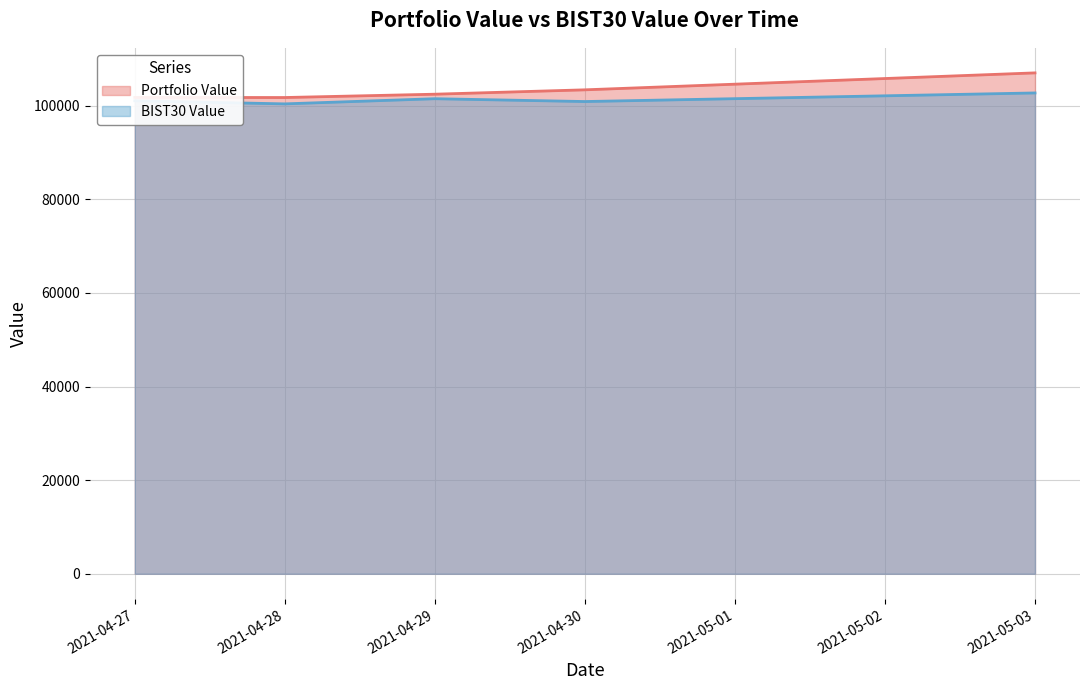

True or false: Portfolio Value has more than 1 points higher than both neighbors.

False